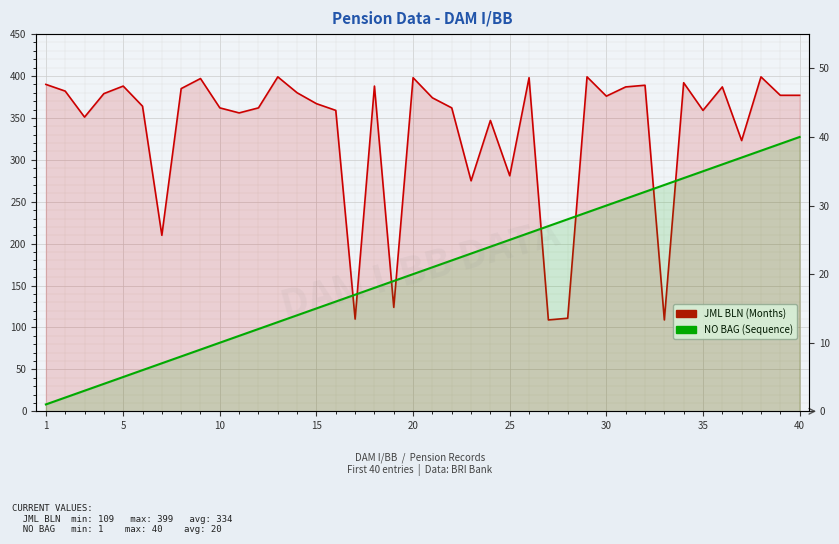

True or false: NO BAG (Sequence) has a value of 15 at 10.

False